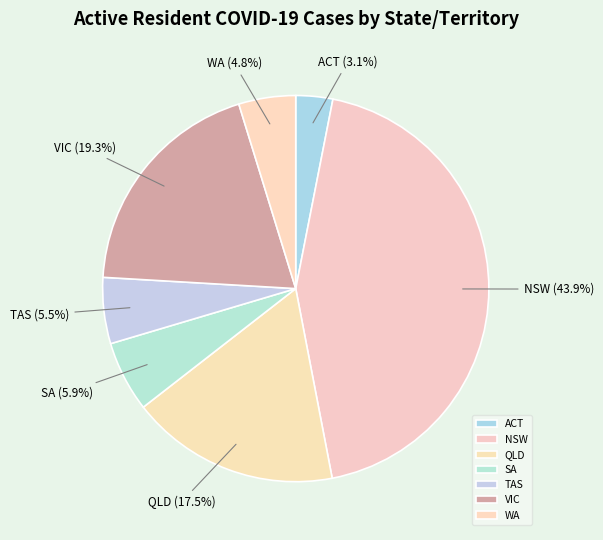

What is the ratio of the value at TAS to the value at VIC?

0.3